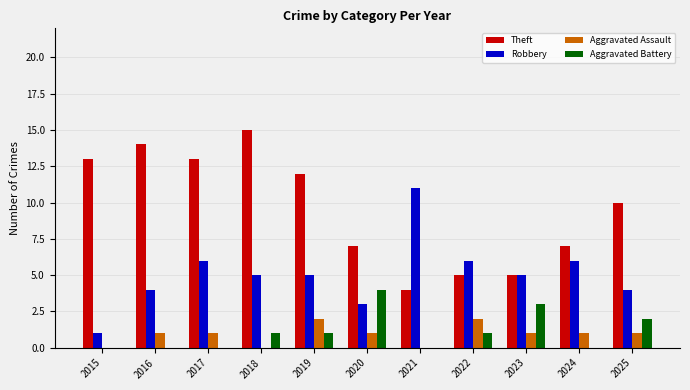

Is the value of Theft at 2019 greater than the value of Aggravated Battery at 2020?

Yes